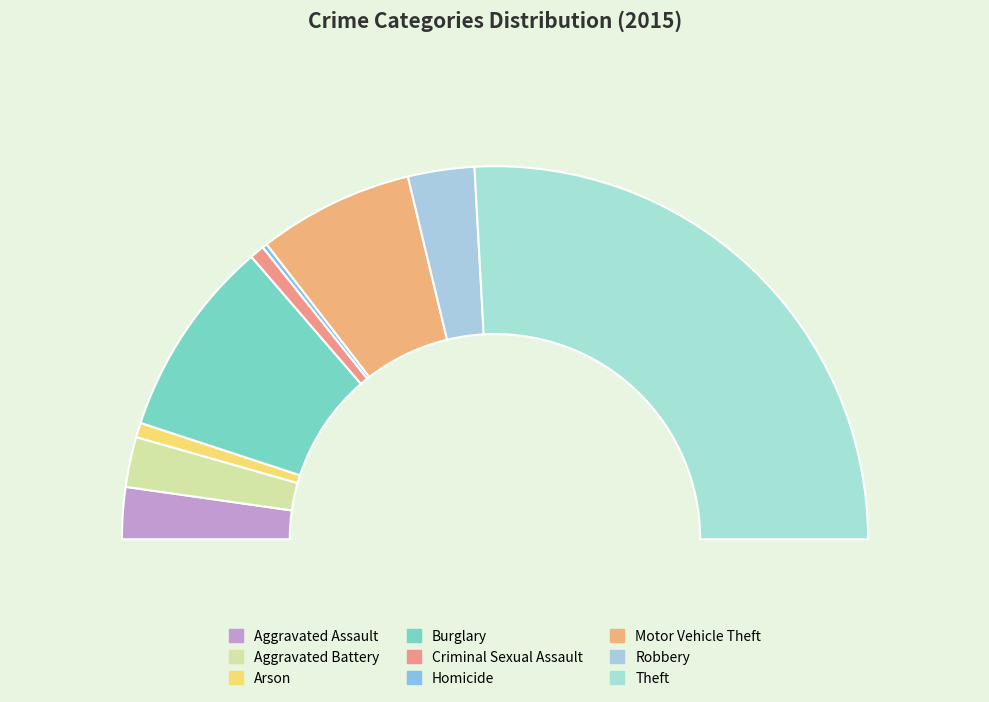

To the nearest percent, what portion does Arson represent?

1%